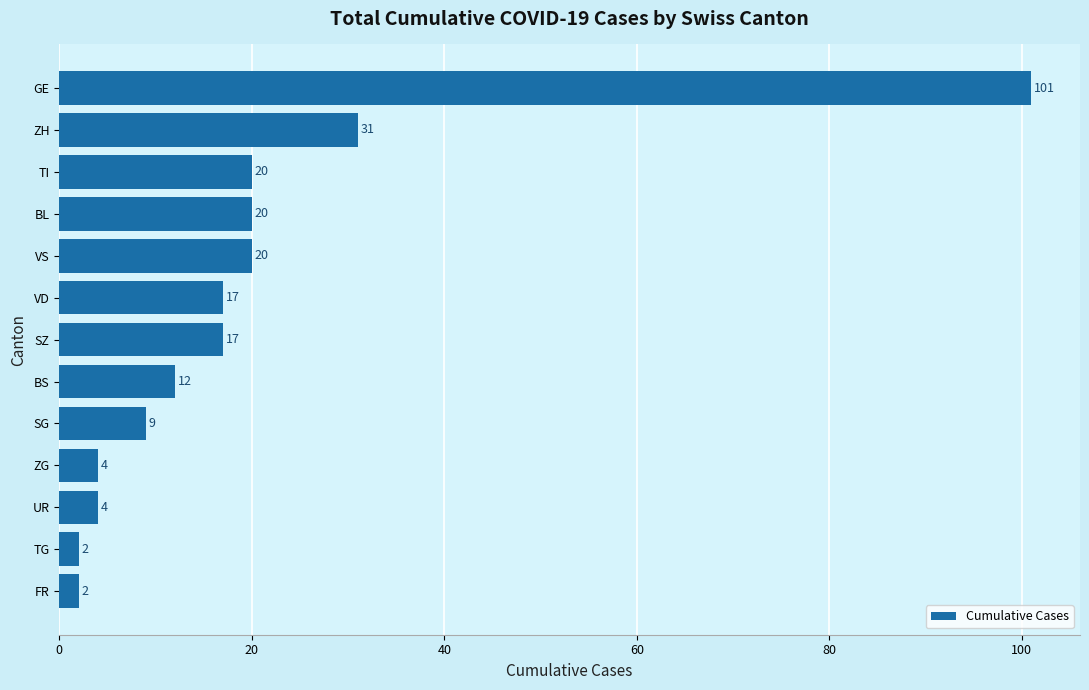

What is the maximum value shown in the chart?

101